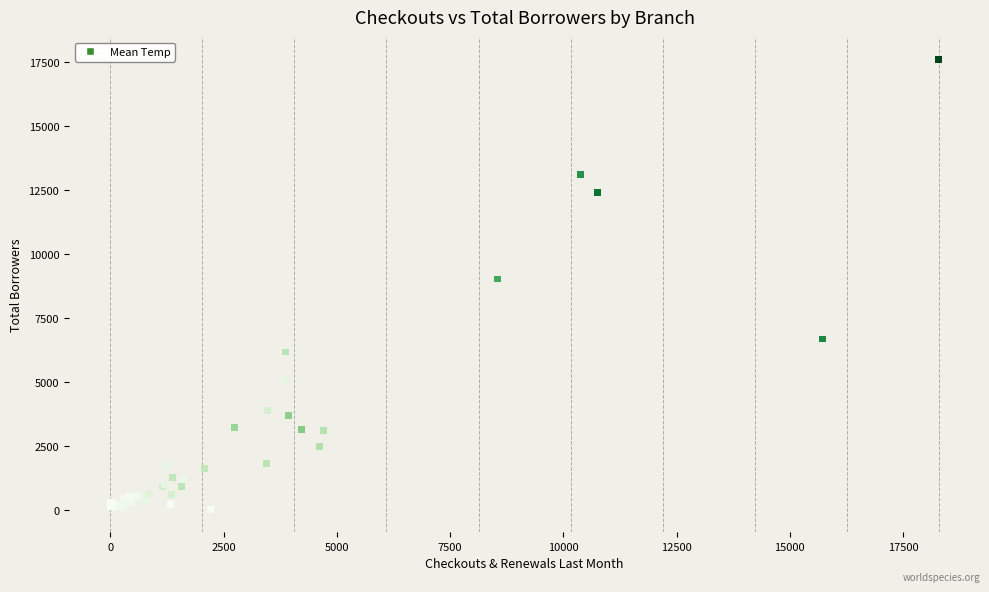

What Y value in the scatter plot is closest to 8803?

9031